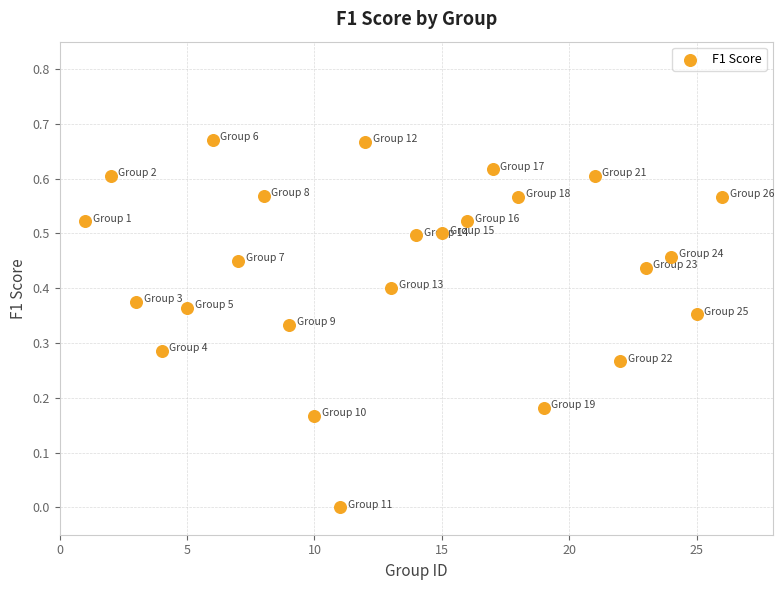

Count the number of points in this scatter plot.

25